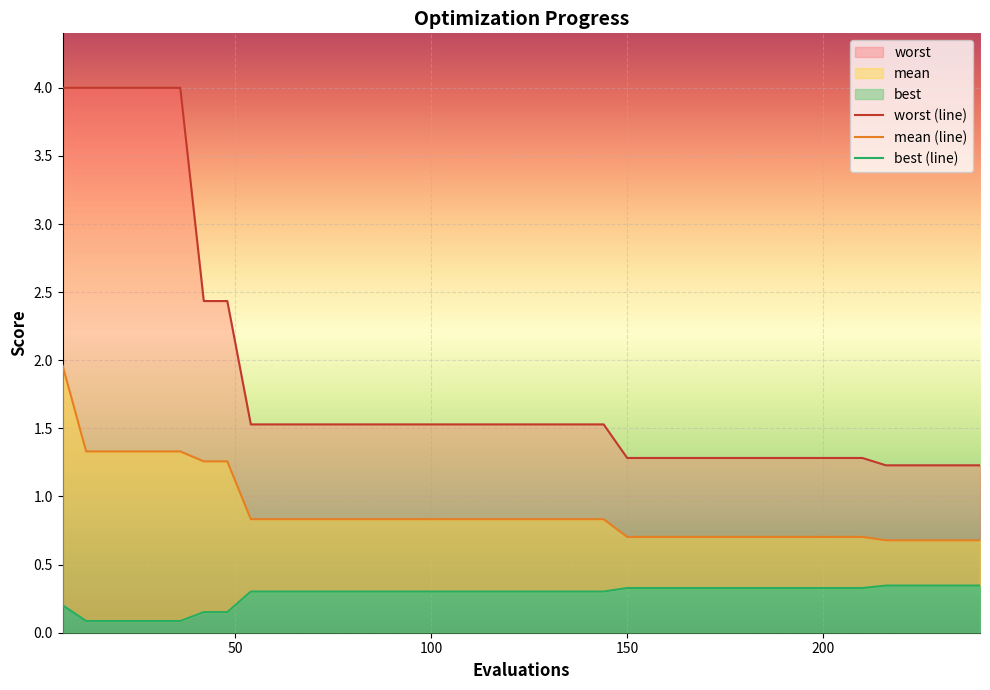

What is the average value of the best series?

0.3